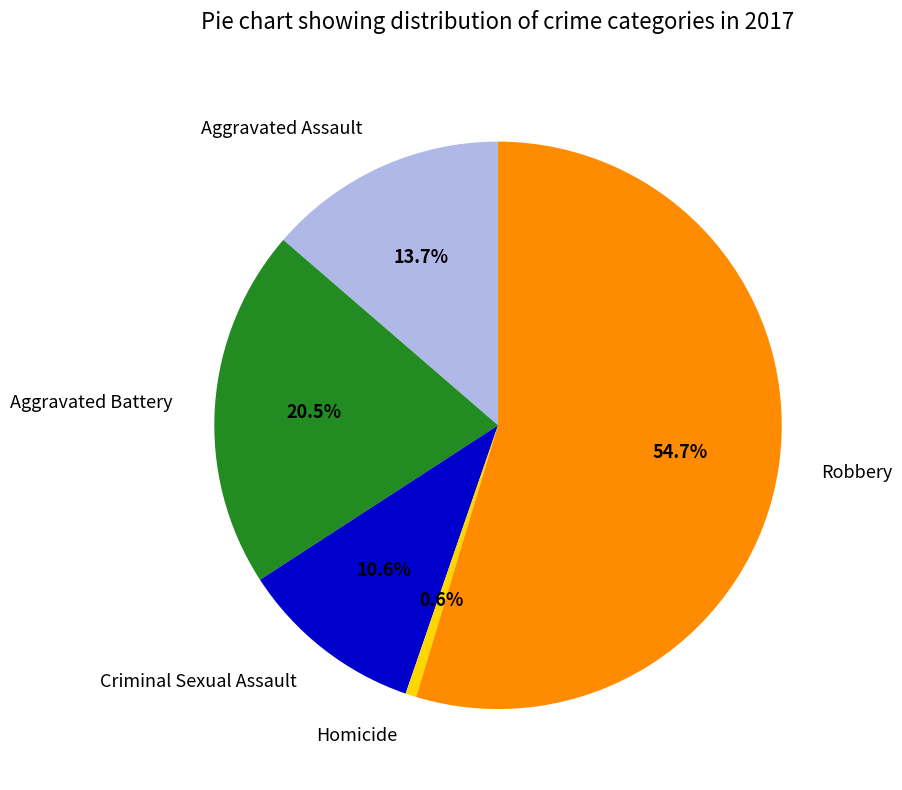

What percentage do Criminal Sexual Assault and Aggravated Battery together represent?

31.1%